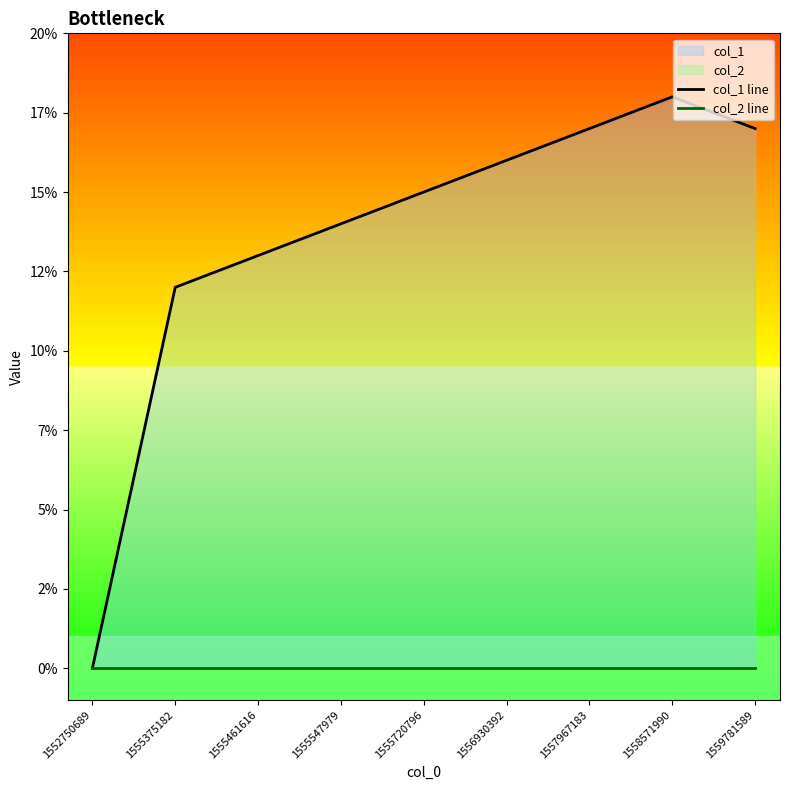

Reading left to right, extract all data points from this chart.

col_1 line: 1552750689=0	1555375182=12	1555461616=13	1555547979=14	1555720796=15	1556930392=16	1557967183=17	1558571990=18	1559781589=17
col_2 line: 1552750689=0	1555375182=0	1555461616=0	1555547979=0	1555720796=0	1556930392=0	1557967183=0	1558571990=0	1559781589=0